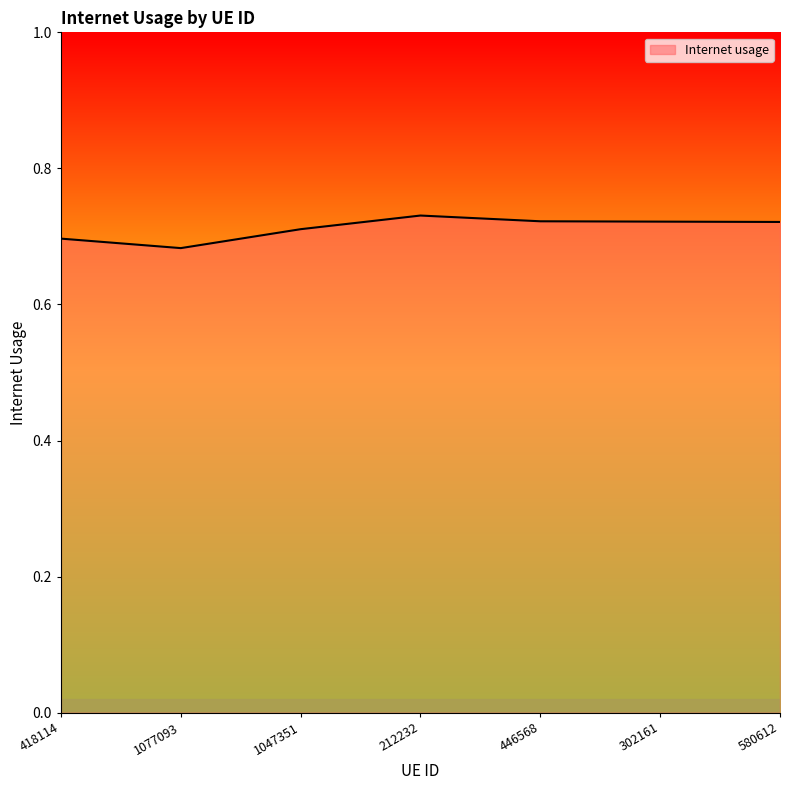

How many values are between 0 and 1?

7